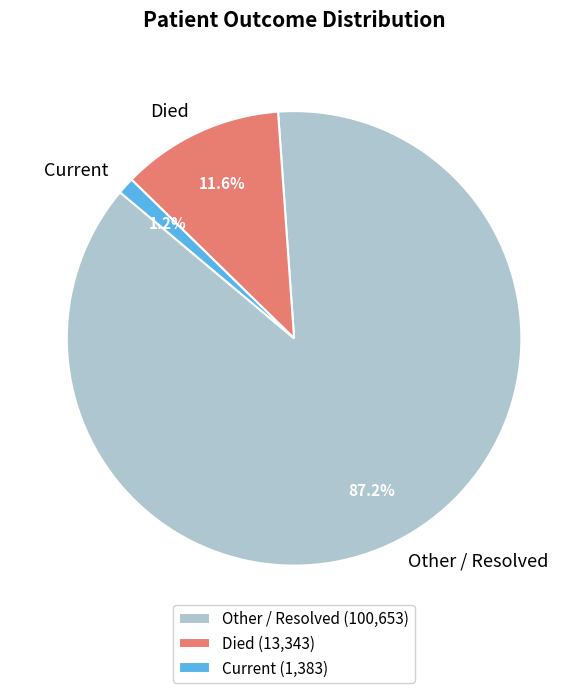

How many segments does this pie chart have?

3